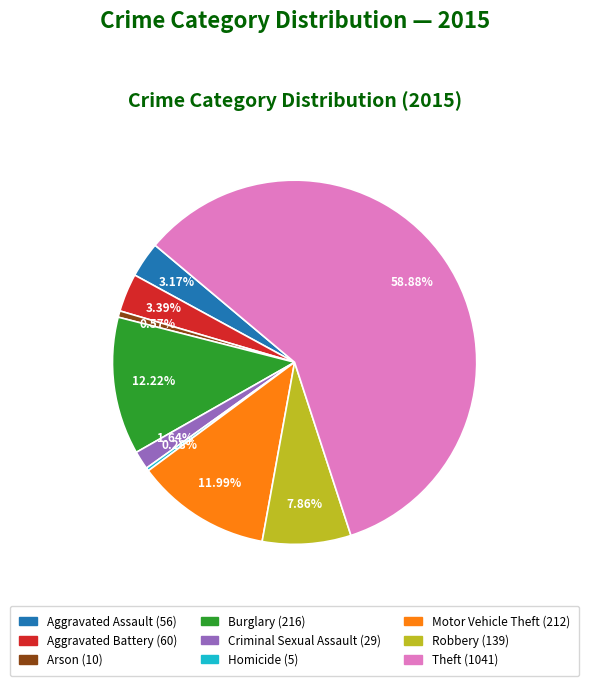

Which has a higher value, Criminal Sexual Assault (29) or Homicide (5)?

Criminal Sexual Assault (29)